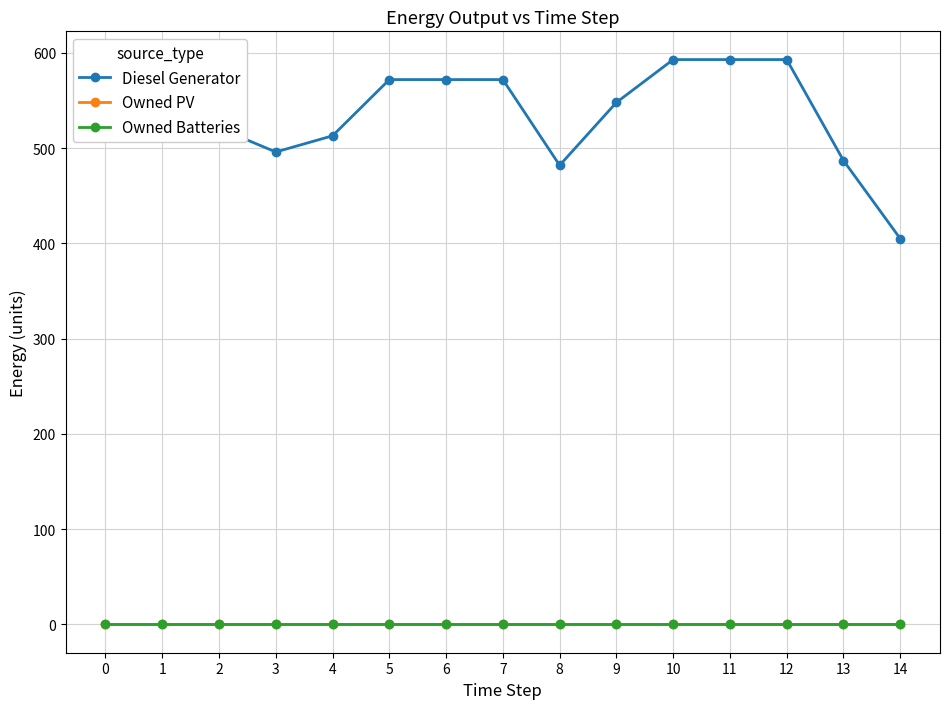

How many lines are shown in the chart?

3